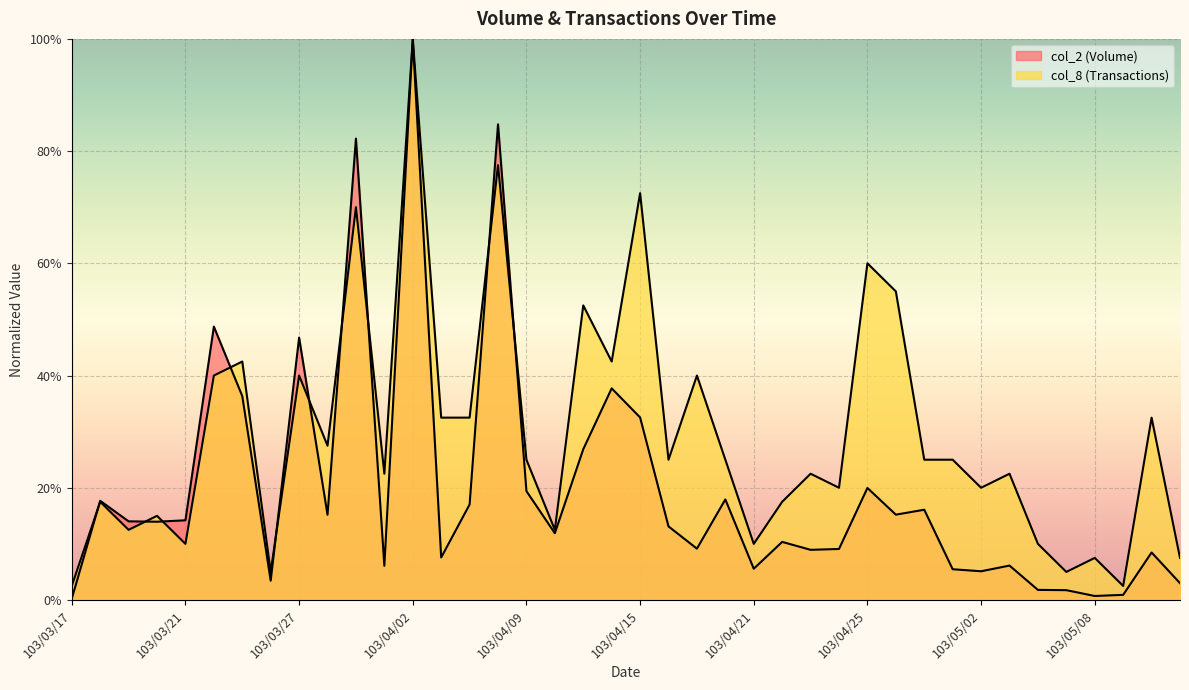

Between 103/04/07 and 103/04/16, which is larger?

103/04/07